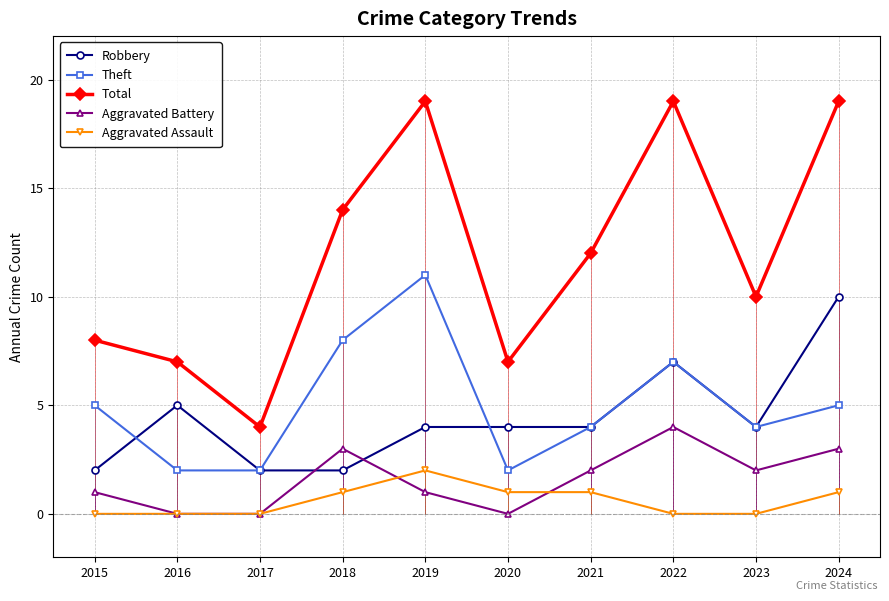

What is the spread (max minus min) of values at 2015?

8